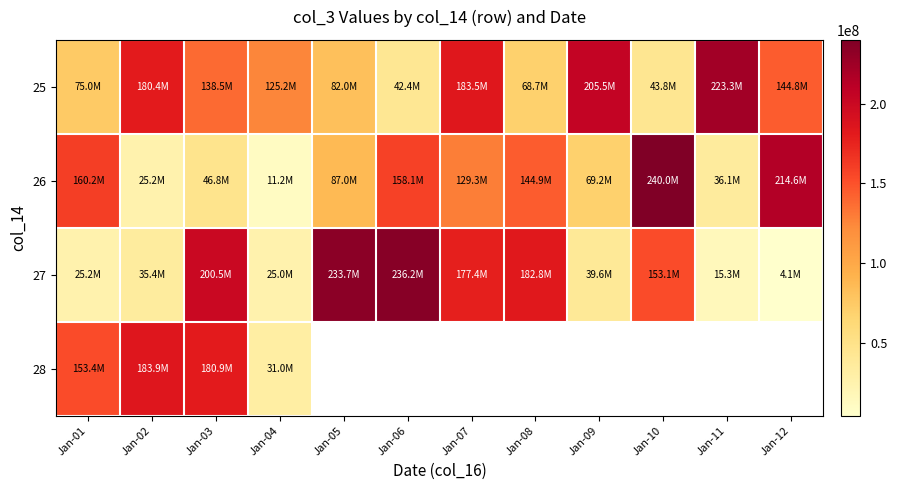

What is the difference between the maximum and minimum values in the 26 series?

228832136.0